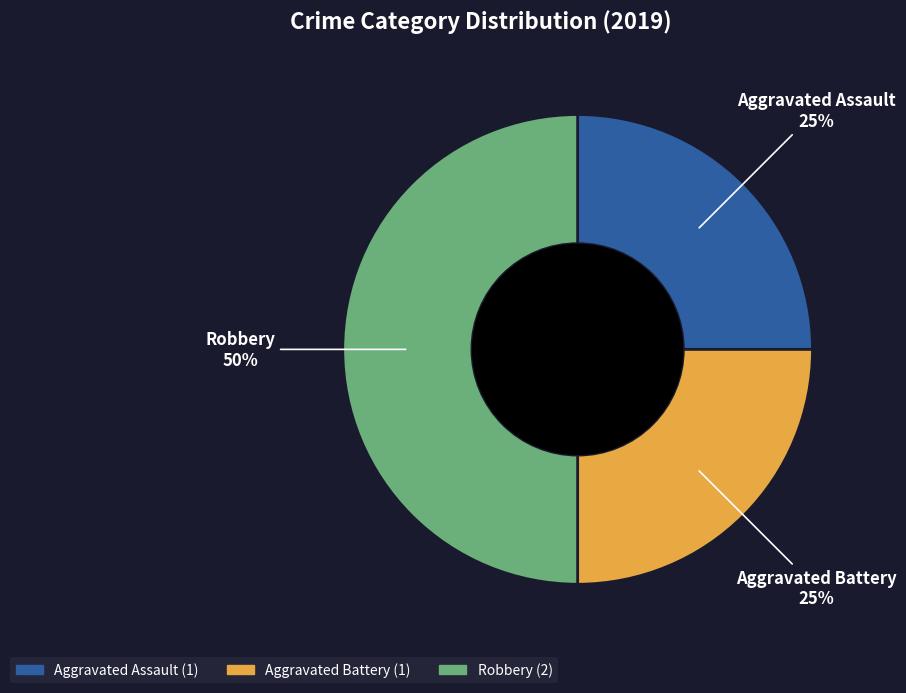

To the nearest percent, what percentage of the pie is Robbery?

50%